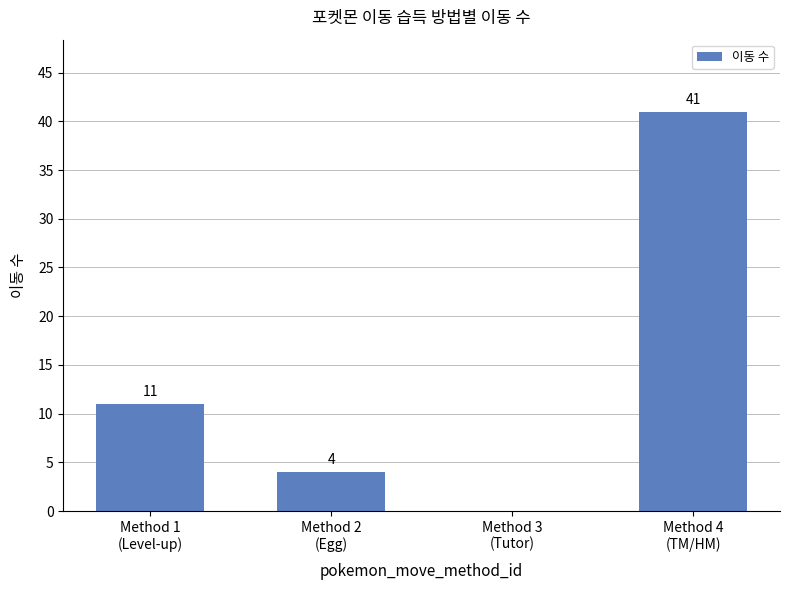

What is the average value?

14